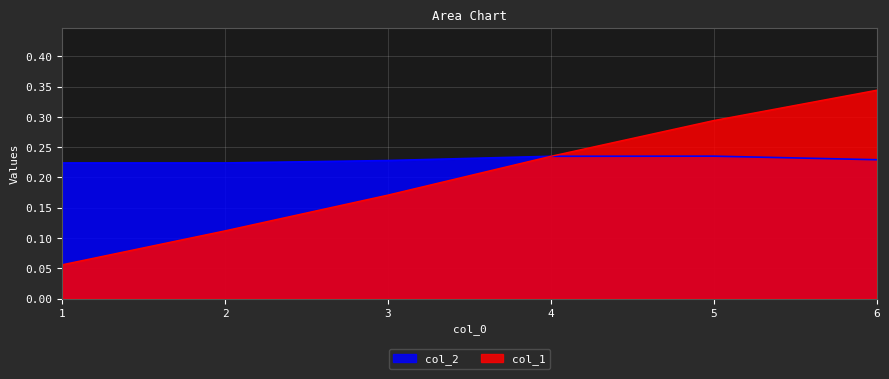

Which has a higher value, 5 or 4?

5